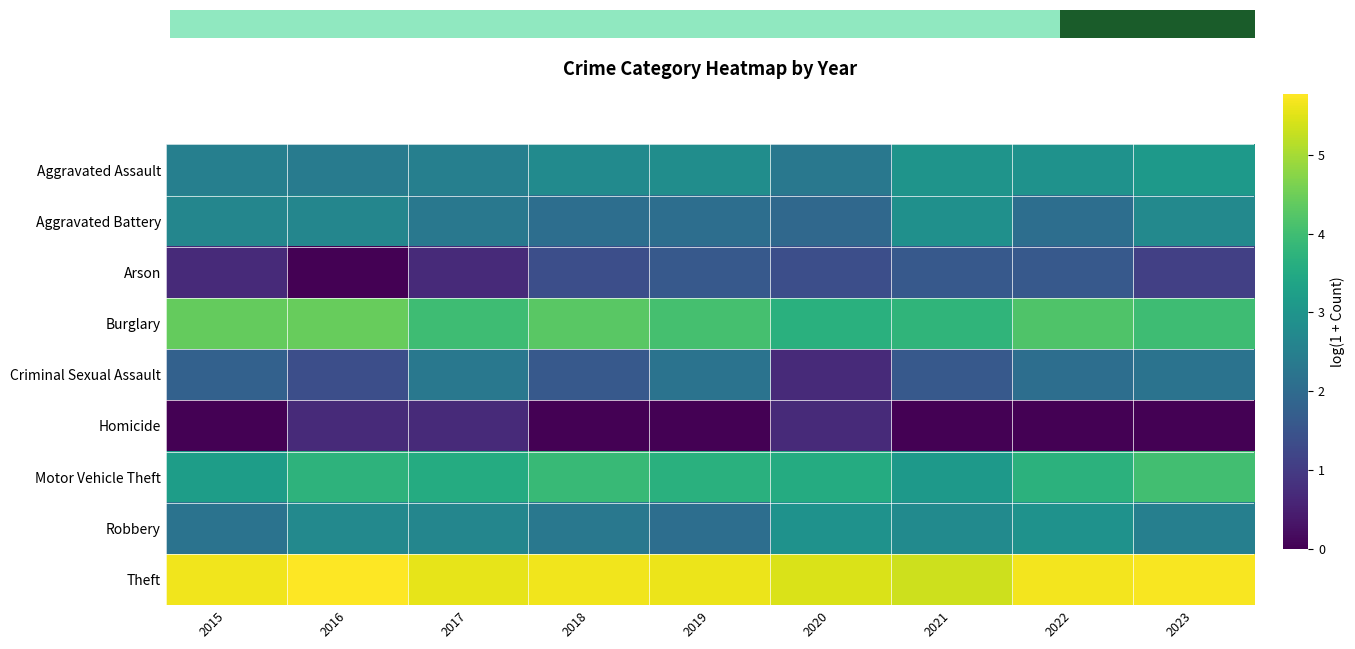

At how many categories does at least one series exceed 3?

9